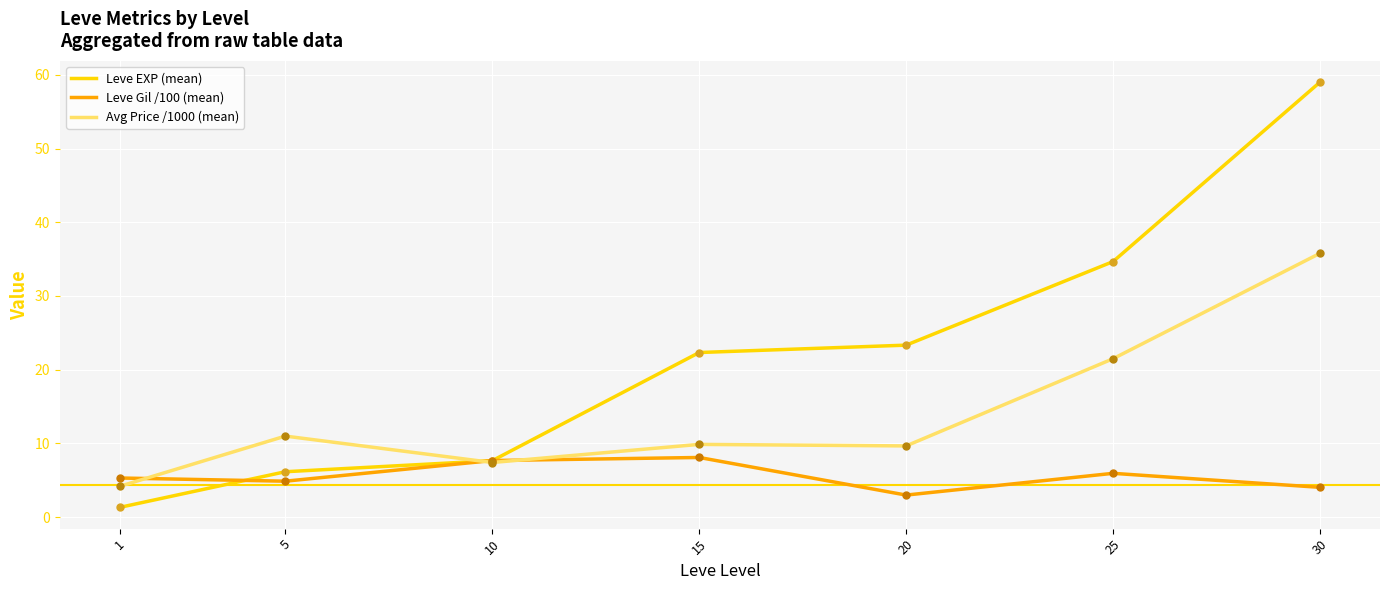

At which category is the sum across all series the highest?

30